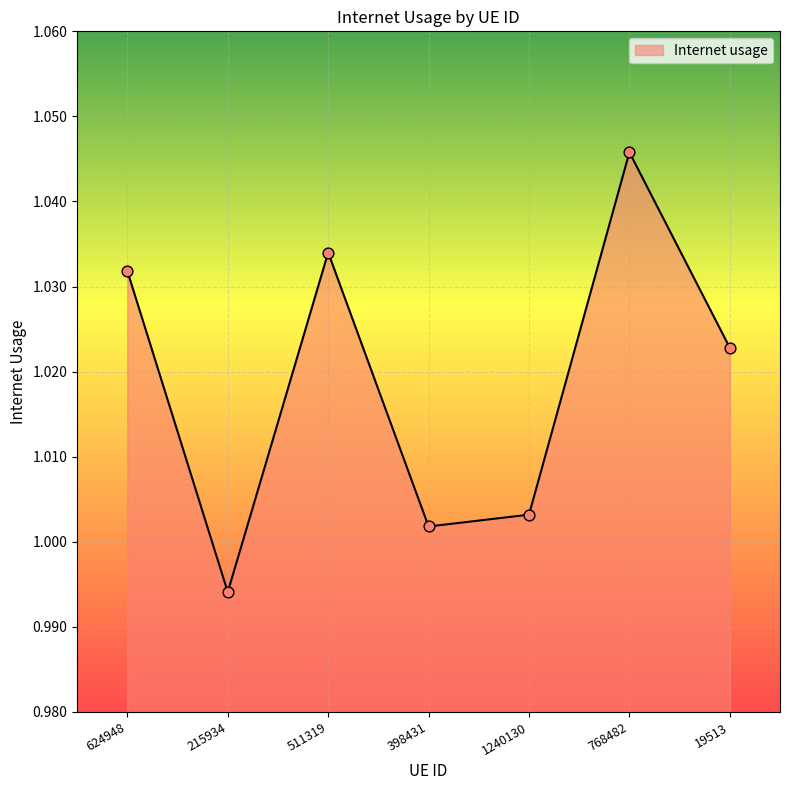

Which has a higher value, 511319 or 398431?

511319